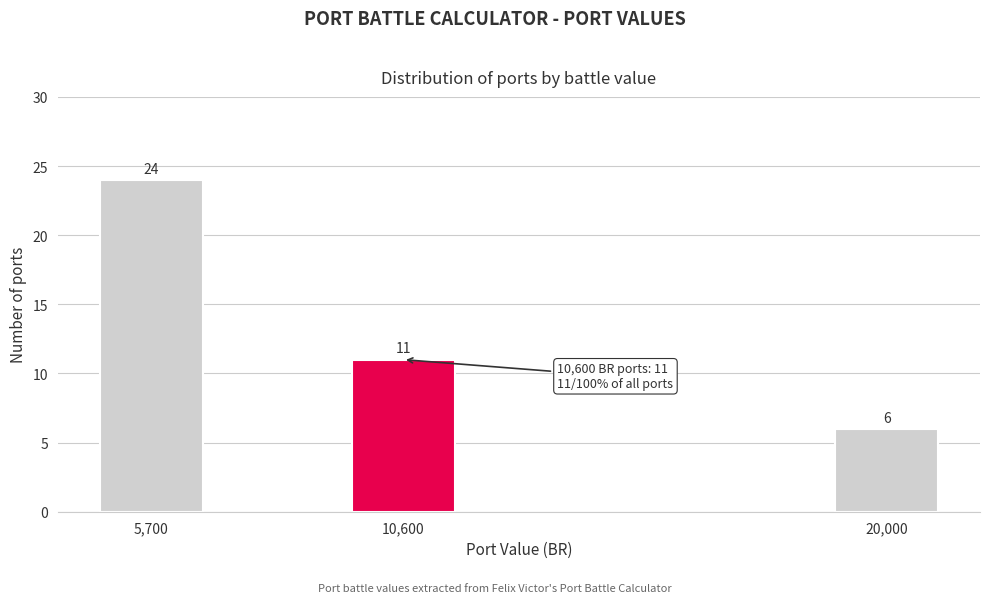

Reading right to left, what are all the values shown in this chart?

6	11	24